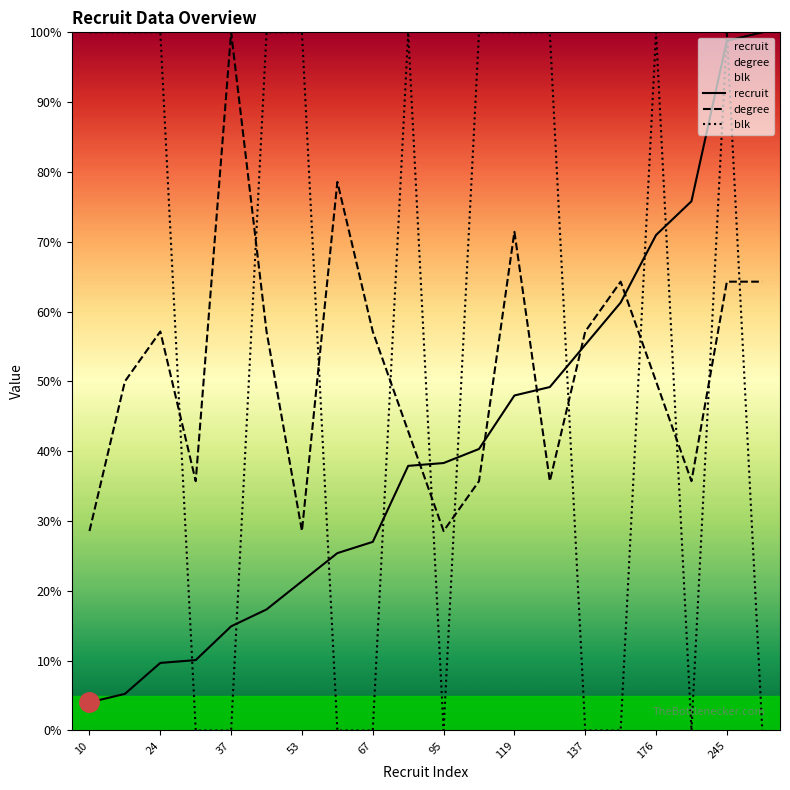

Which series has the largest total across all categories?

blk